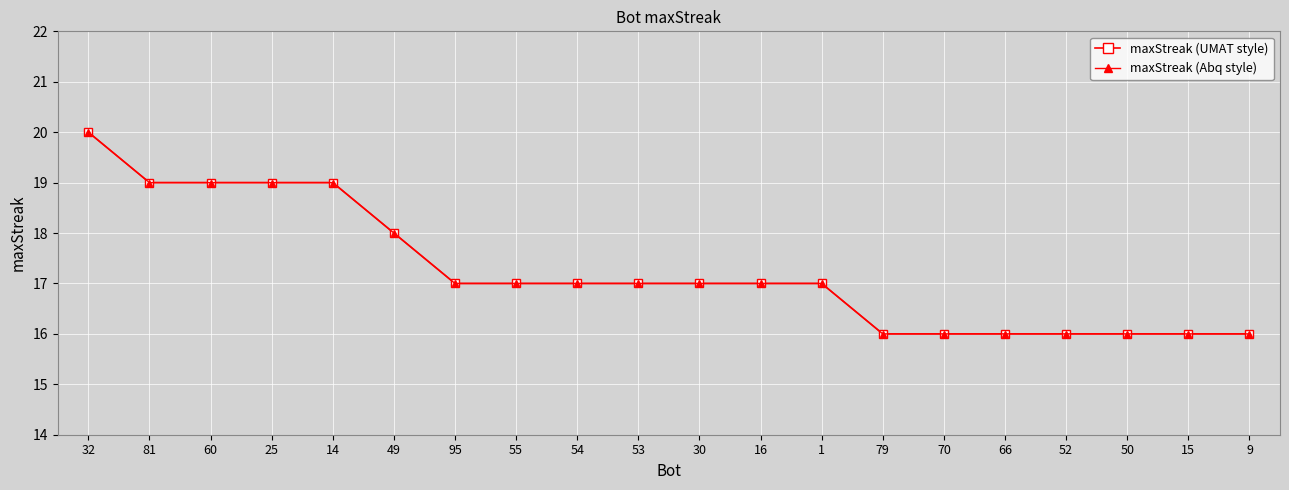

Which has a higher value, 70 or 79?

70